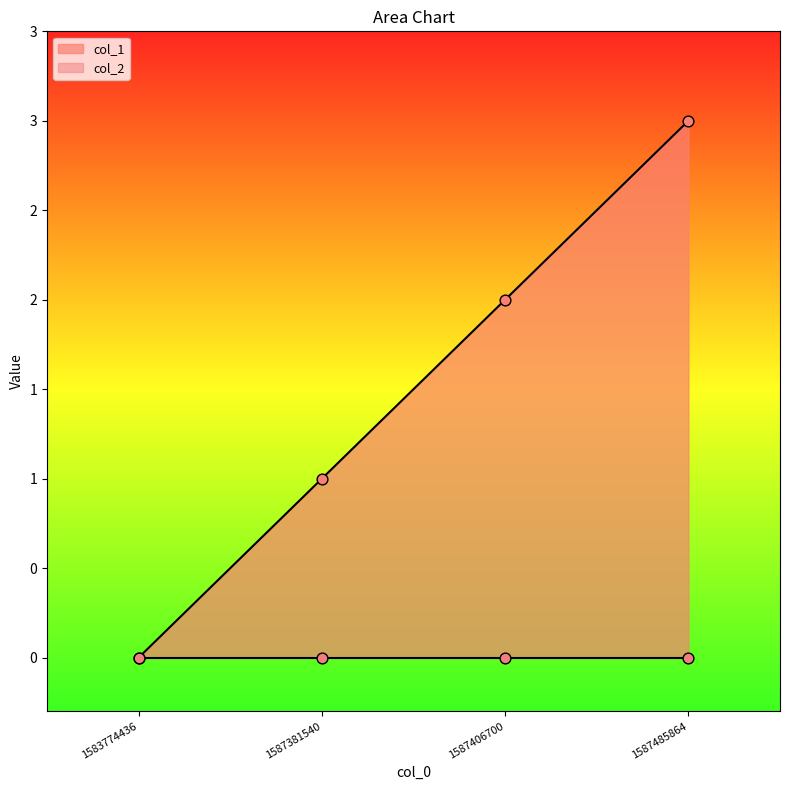

Approximately how many times larger is the value at 1587381540 compared to 1587485864?

0.3